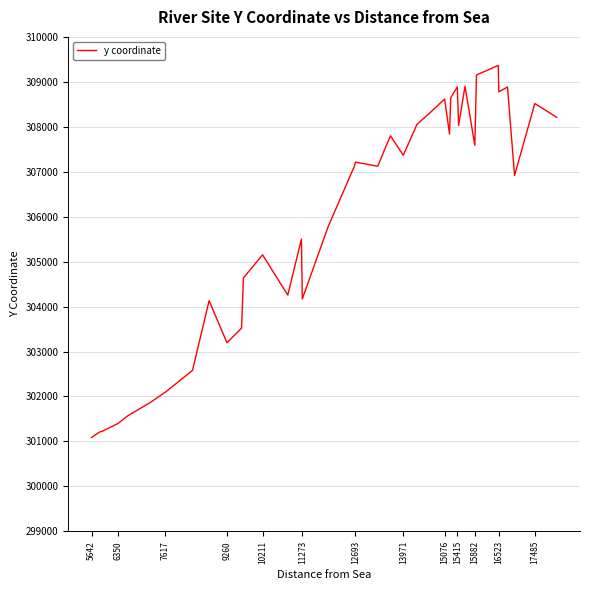

What is the smallest value displayed?

301089